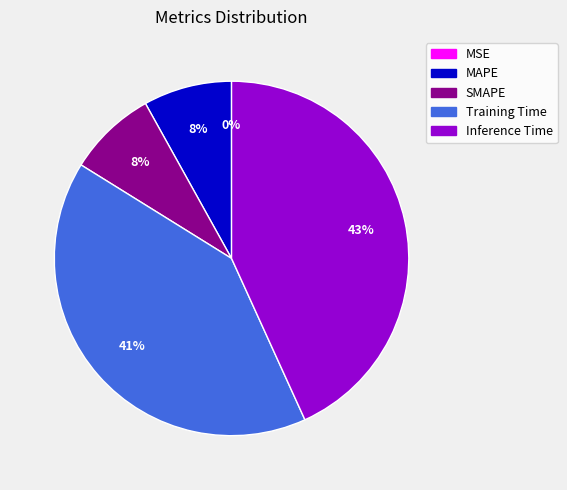

To the nearest percent, what is the difference between the largest and smallest slice percentages?

43%